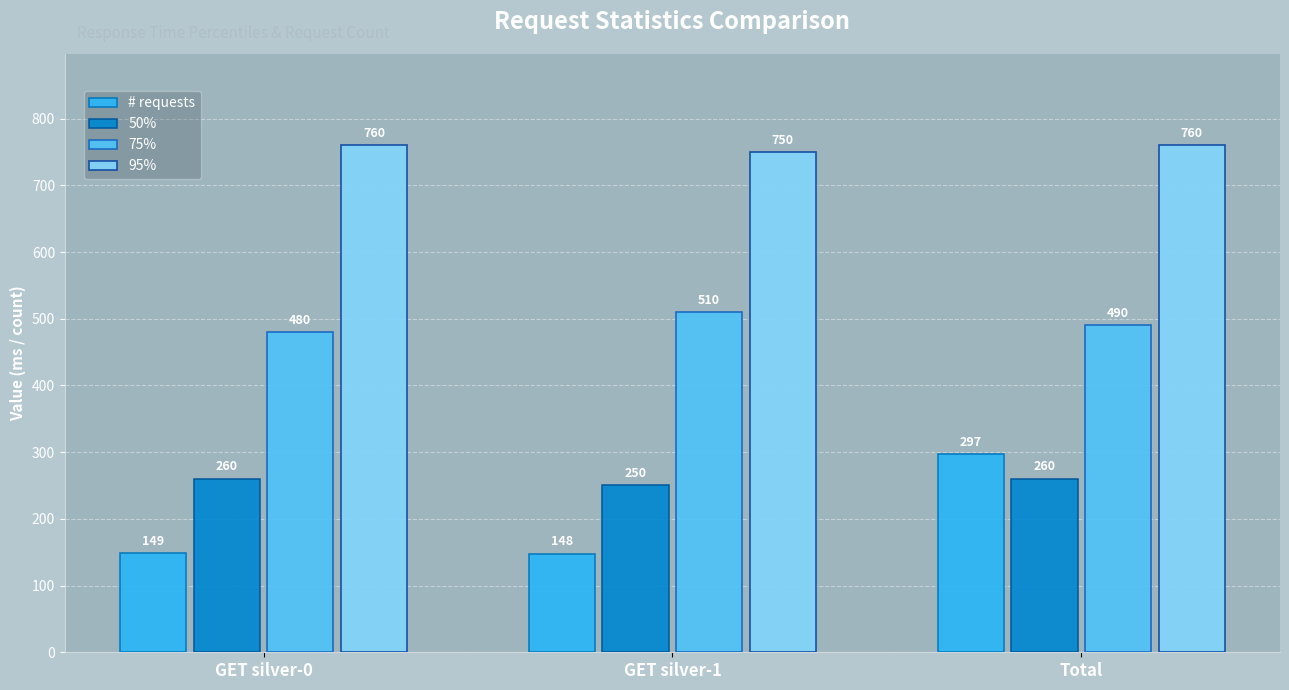

What is the label of the 2nd bar from the left?

GET silver-1